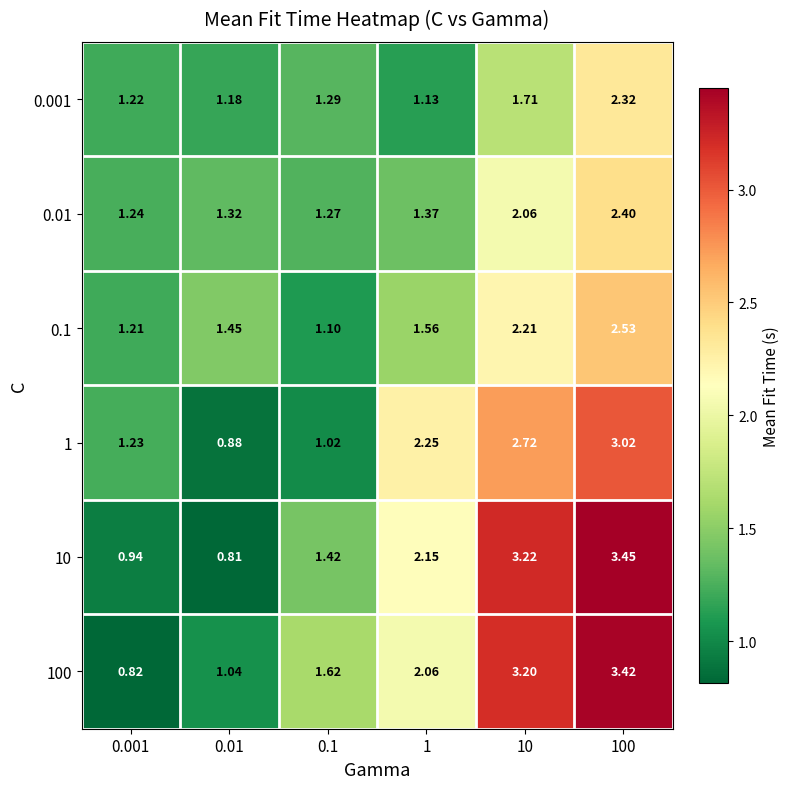

Which series has the largest total across all categories?

100